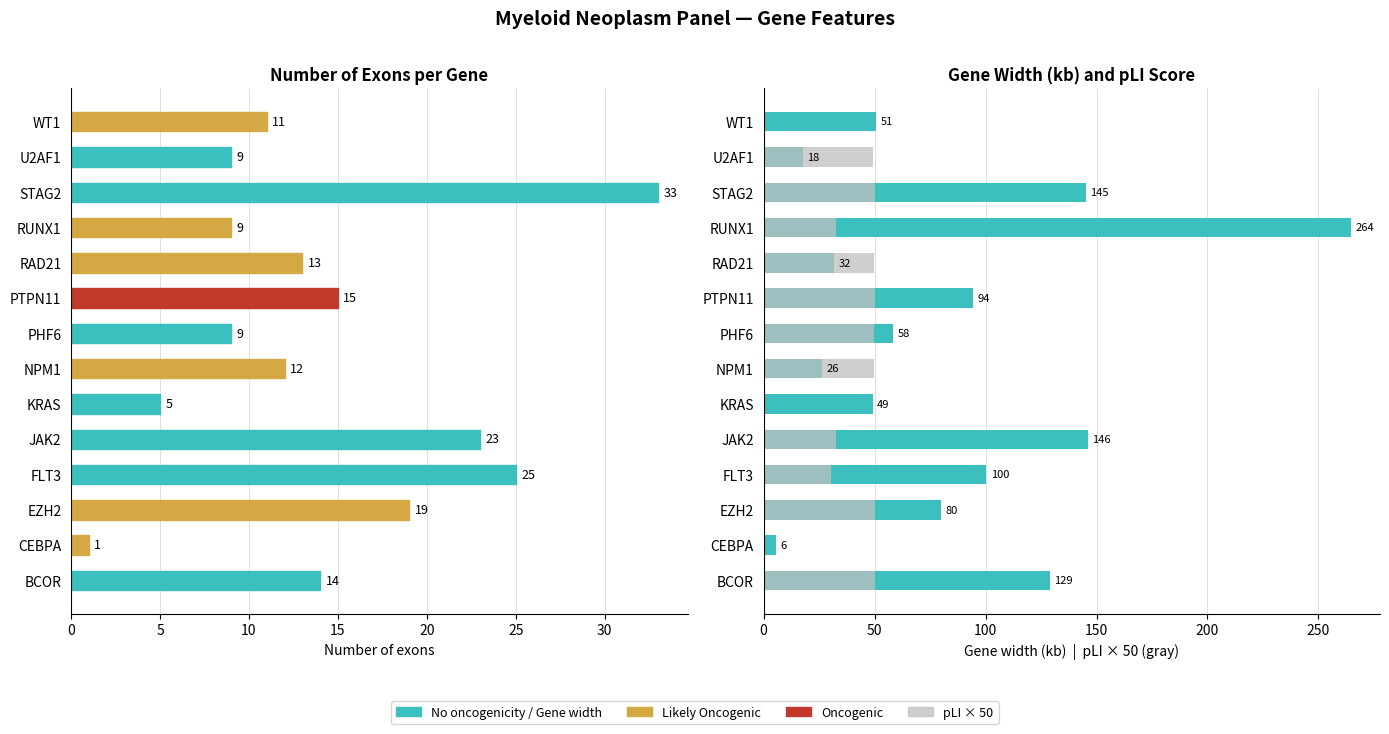

What is the sum of all pLI × 50 values?

495.0